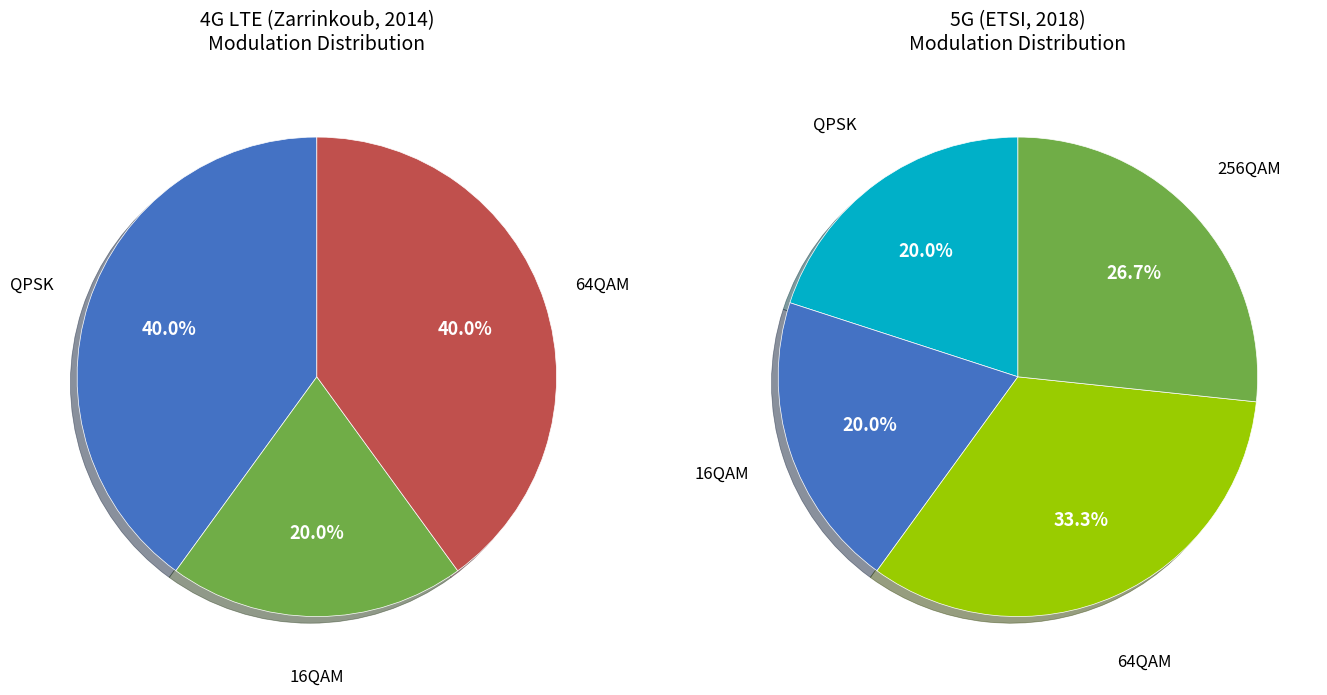

Does QPSK represent more than half of the total?

No